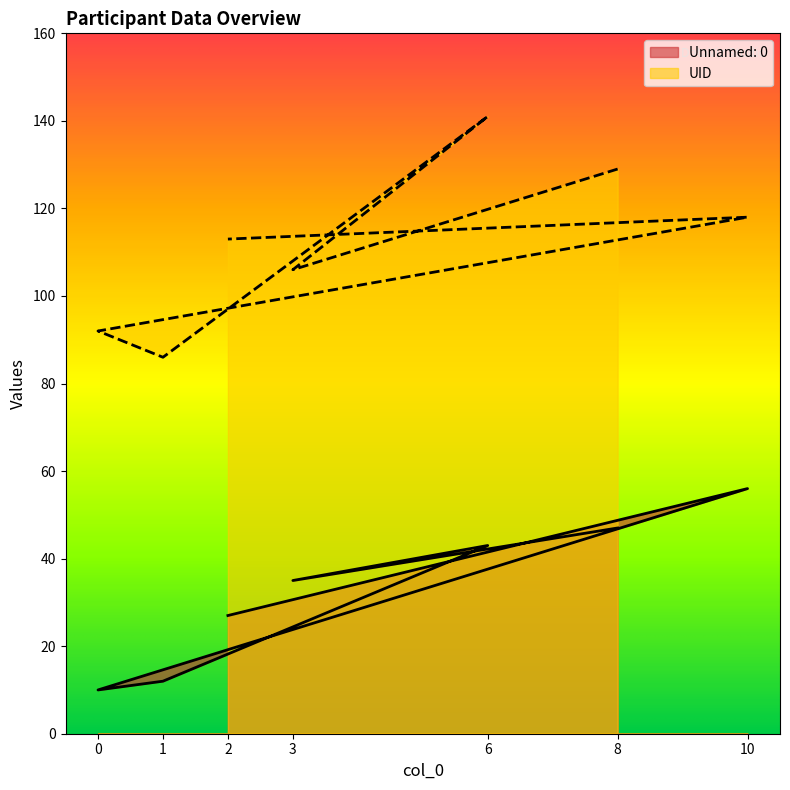

Where is the first local minimum for Unnamed: 0?

3